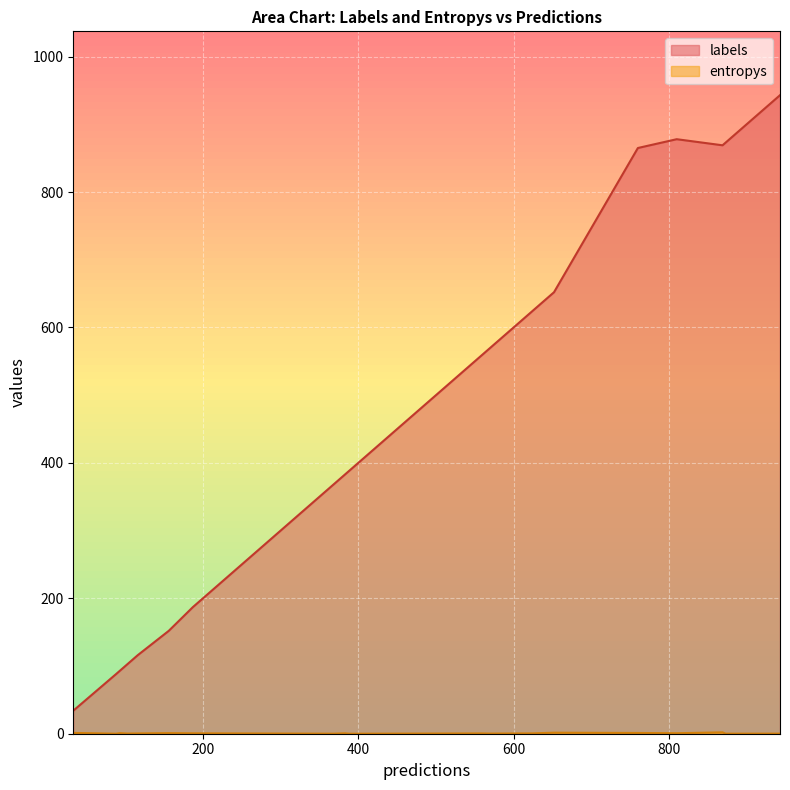

Which series changed the most between 2 and 9?

labels